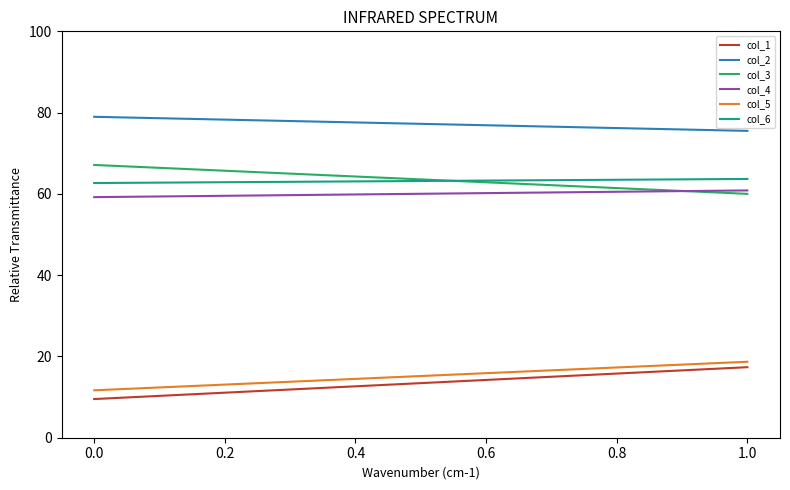

Reading right to left, list all the values displayed in this chart.

col_1: 17.4	9.5
col_2: 75.5	79.0
col_3: 60.0	67.1
col_4: 60.9	59.2
col_5: 18.7	11.7
col_6: 63.7	62.7